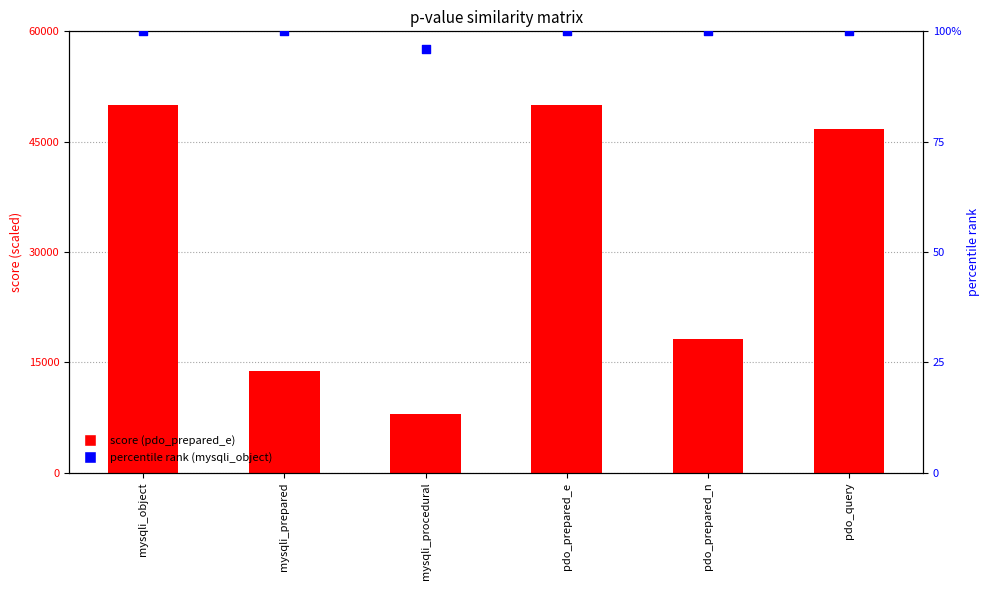

Is the value of mysqli_object (%) at pdo_prepared_e greater than the value of pdo_prepared_e (scaled) at mysqli_object?

No